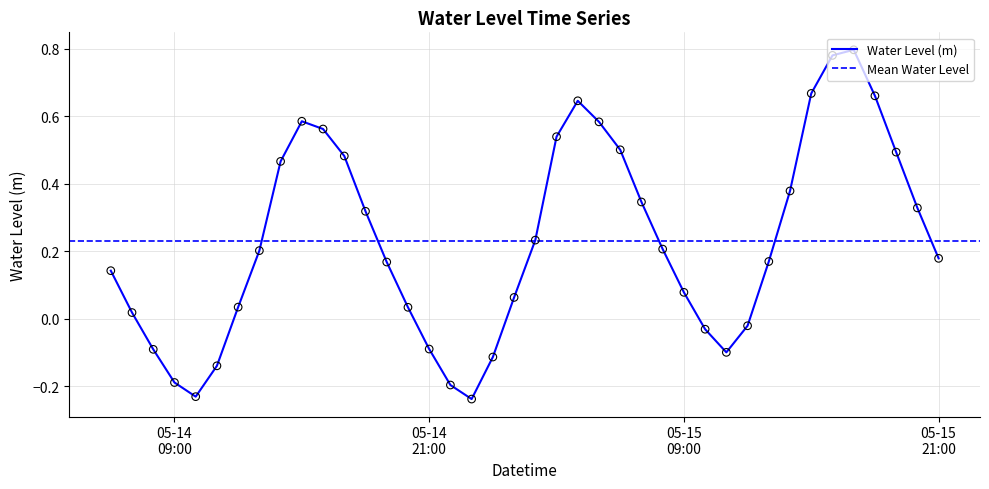

What is the change in value from 2023-05-14 07:00:00 to 2023-05-15 05:00:00?

+0.6